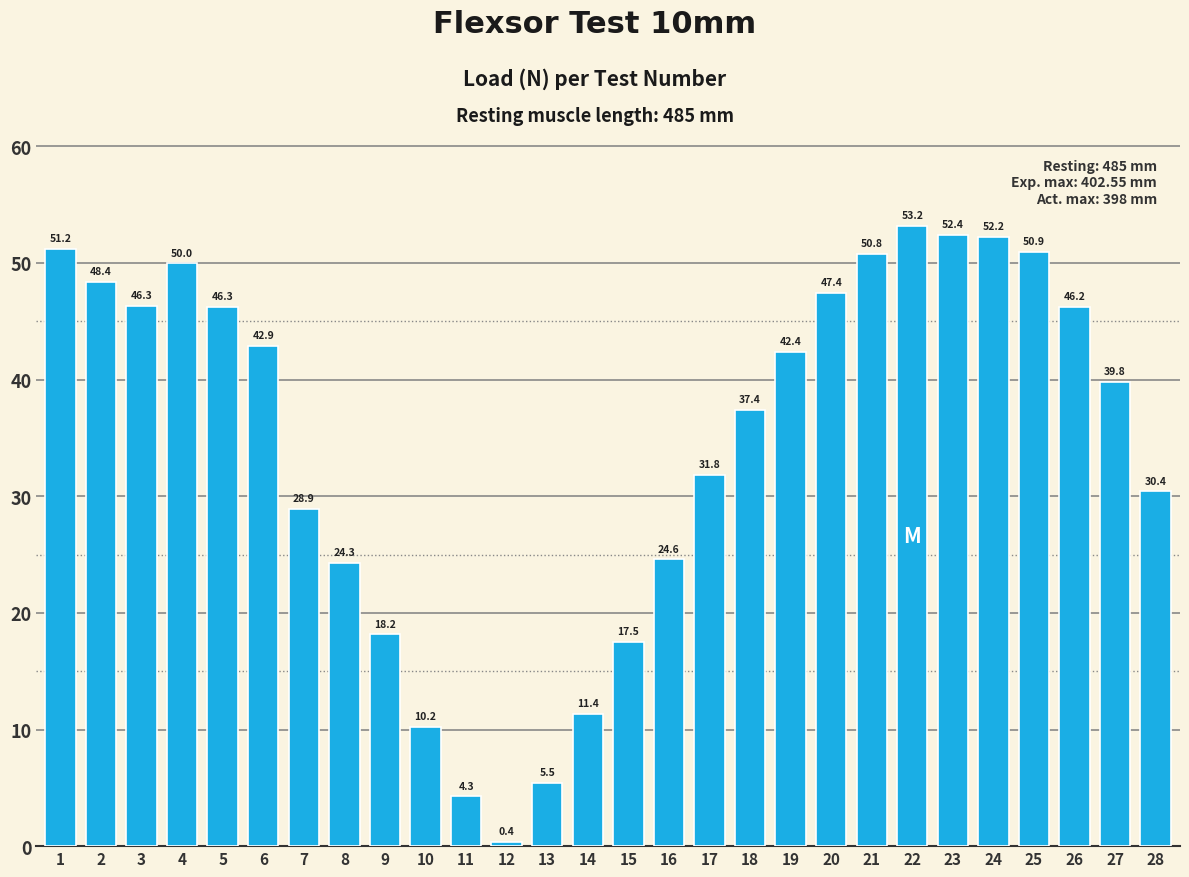

At which category does the chart reach its peak across all series?

22